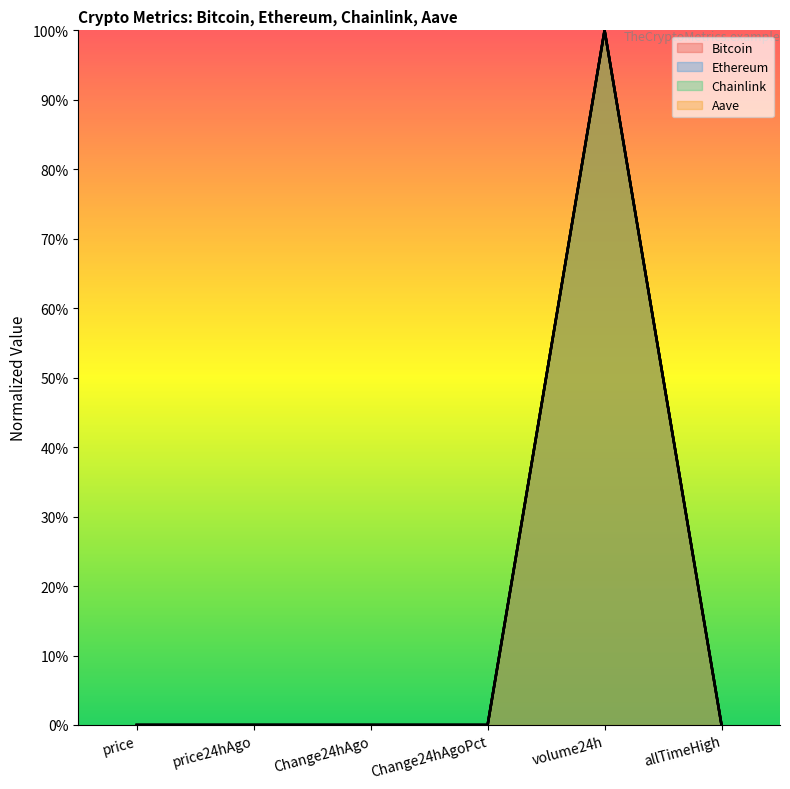

How many categories are shown in the chart?

6